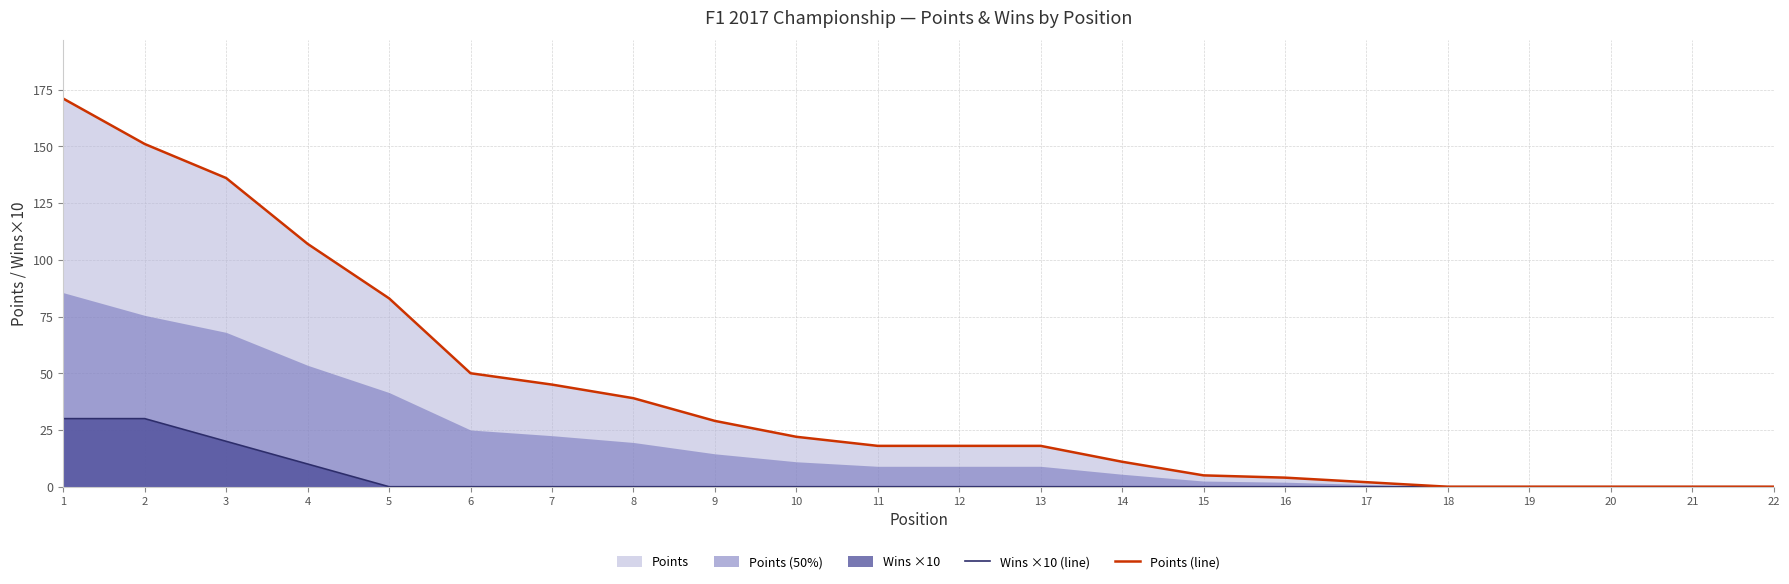

True or false: Wins ×10 (line) has a value of 0 at 7.

True